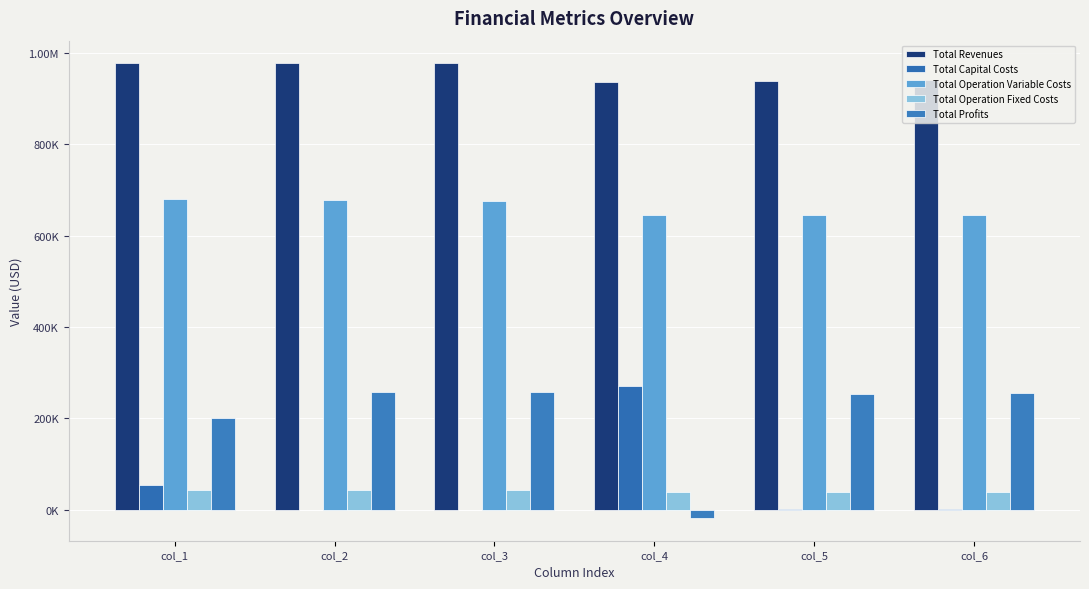

Reading left to right, extract all data points from this chart.

Total Revenues: 977526.9	977526.9	977526.9	936245.6	939485.4	941201.8
Total Capital Costs: 54208.0	0.0	0.0	272000.0	2400.0	1600.0
Total Operation Variable Costs: 679482.9	677726.7	675968.2	644468.0	645061.3	644573.5
Total Operation Fixed Costs: 42990.8	42990.8	42990.8	37946.7	38198.9	38367.0
Total Profits: 200845.2	256809.4	258567.9	-18169.0	253825.2	256661.3